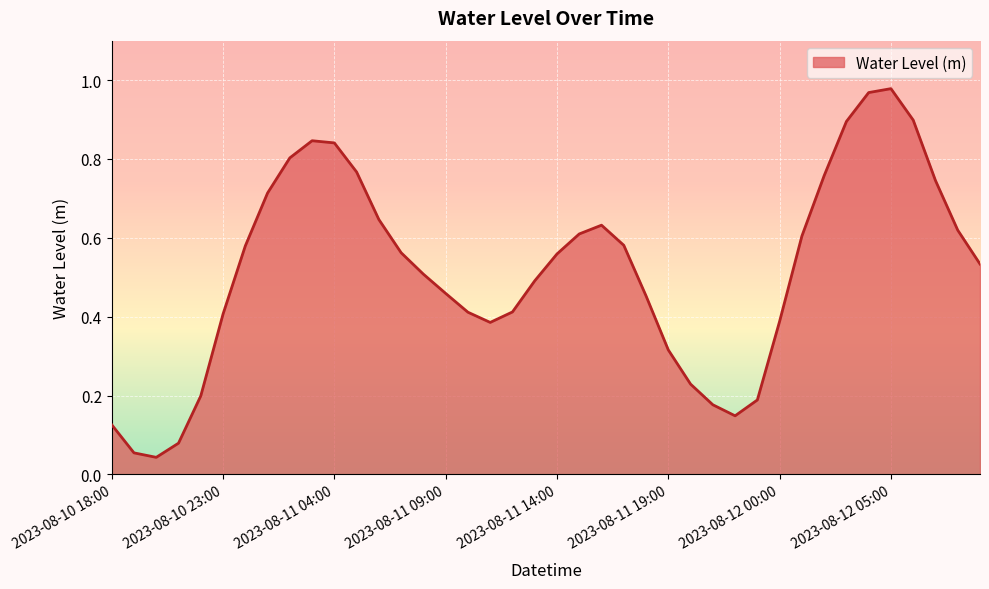

What is the sum of all values?

20.6